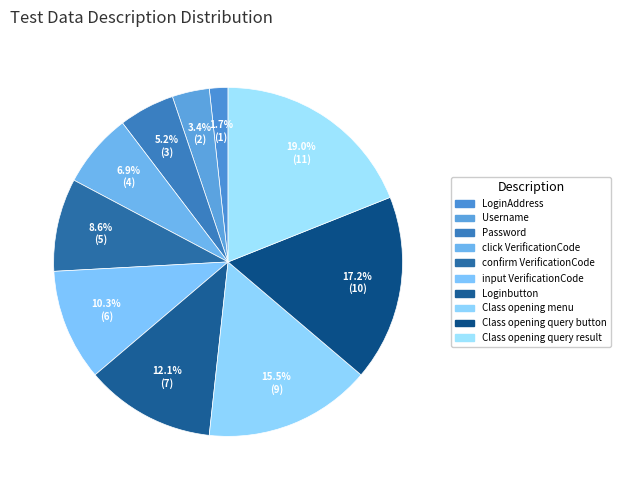

What portion of the pie excludes LoginAddress?

98.3%